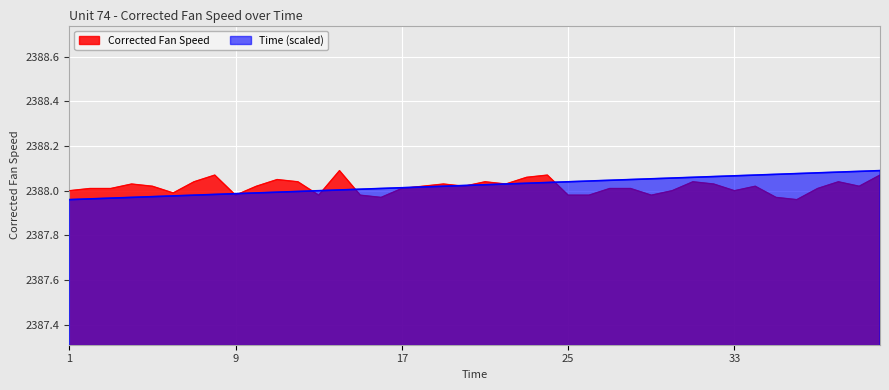

Does the chart display data point markers on the line(s)?

No